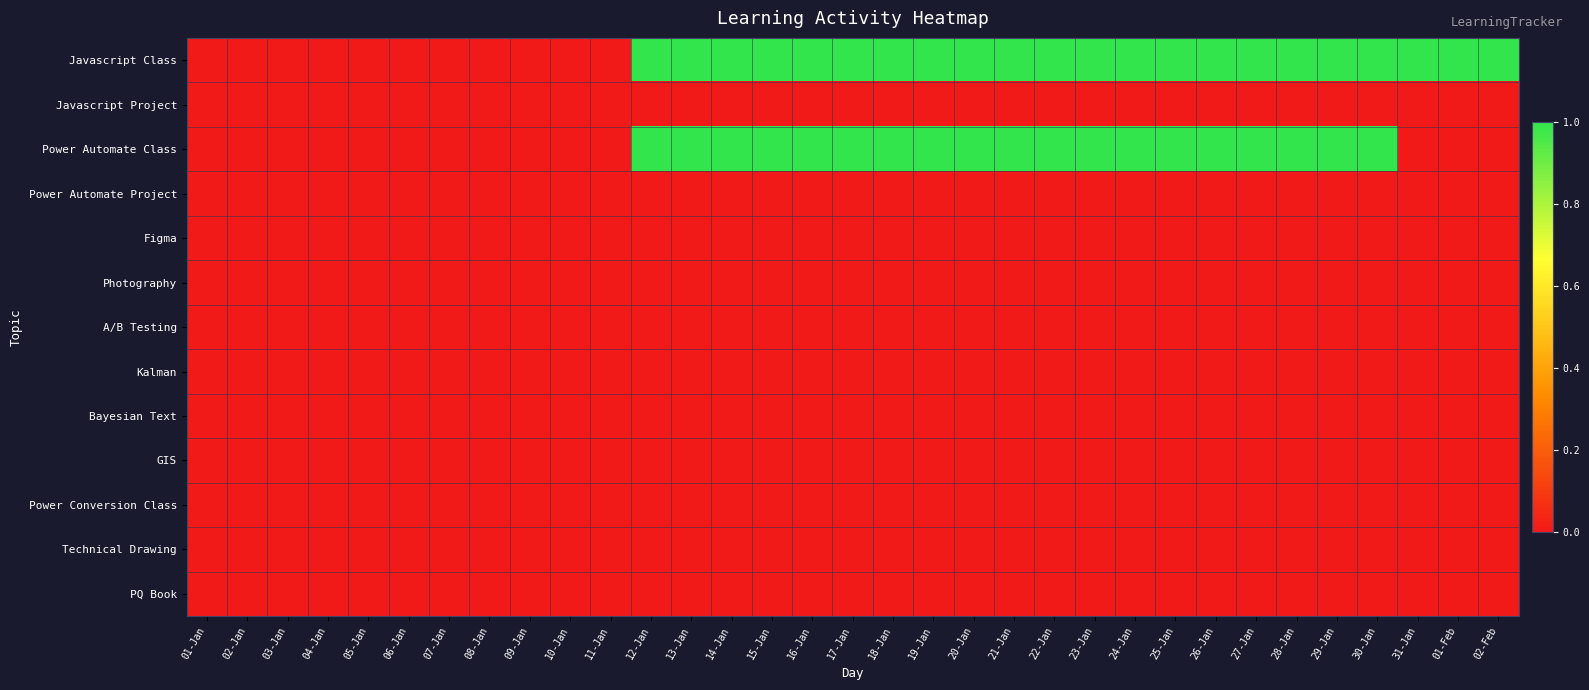

Which category has the lowest value across all series?

01-Jan